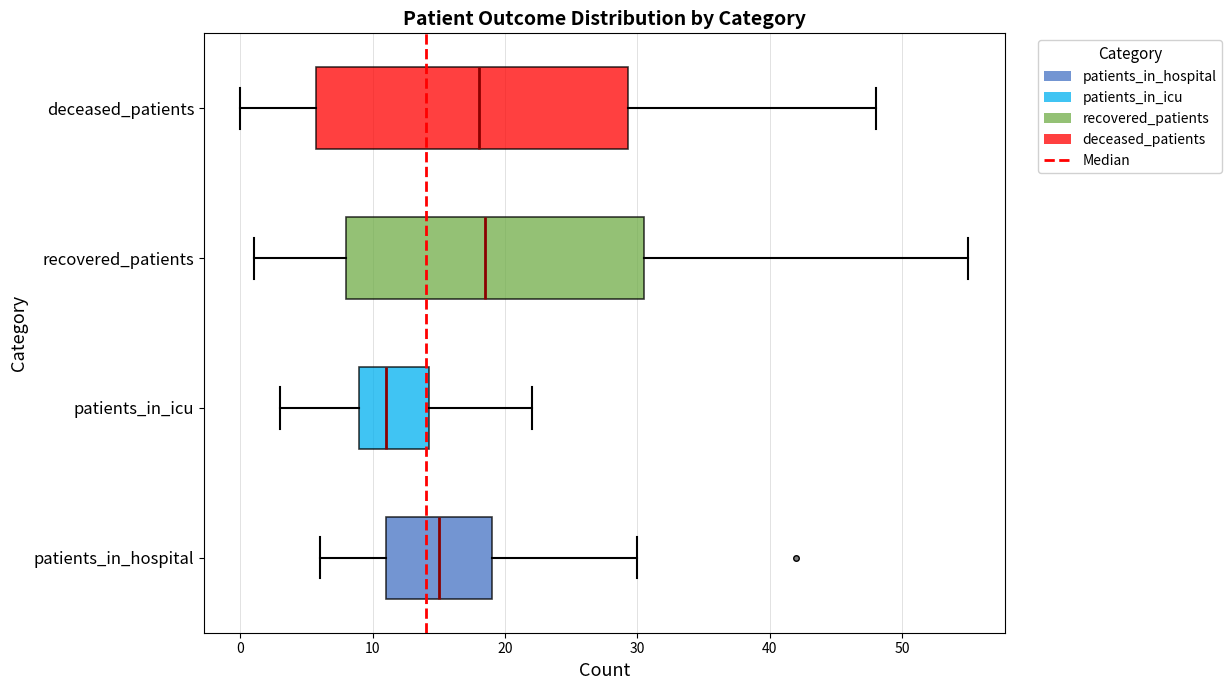

Reading bottom to top, transcribe this box plot: for each box, give where its median line is, the range the box spans, and where its two whiskers end, as read against the x-axis. The values are not printed on the chart, so give them approximately, as read against the axis.

patients_in_hospital: median 15, box 11 to 19, whiskers 6 to 30
patients_in_icu: median 11, box 9 to 14, whiskers 3 to 22
recovered_patients: median 19, box 8 to 31, whiskers 1 to 55
deceased_patients: median 18, box 6 to 29, whiskers 0 to 48